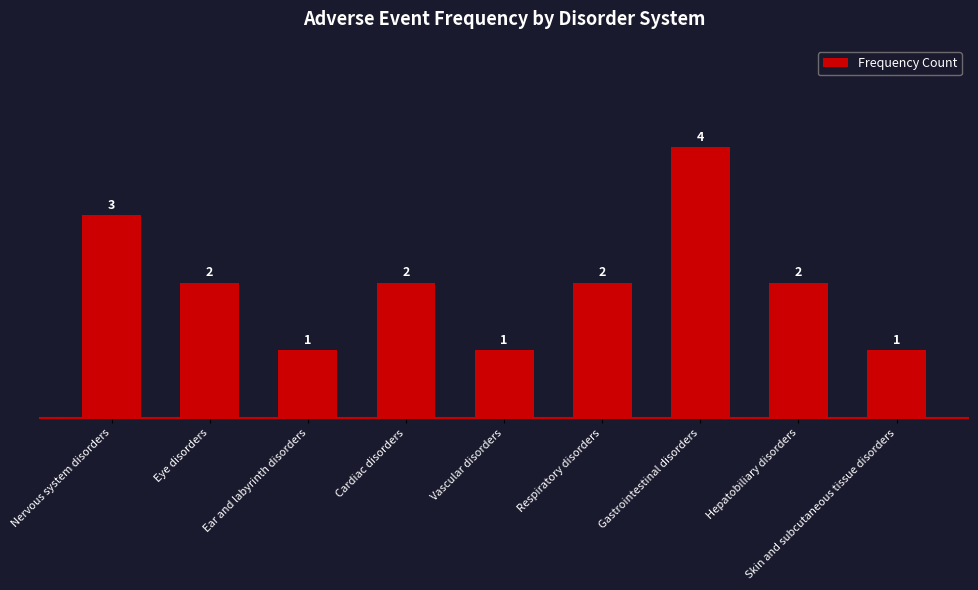

Between Eye disorders and Skin and subcutaneous tissue disorders, which is larger?

Eye disorders